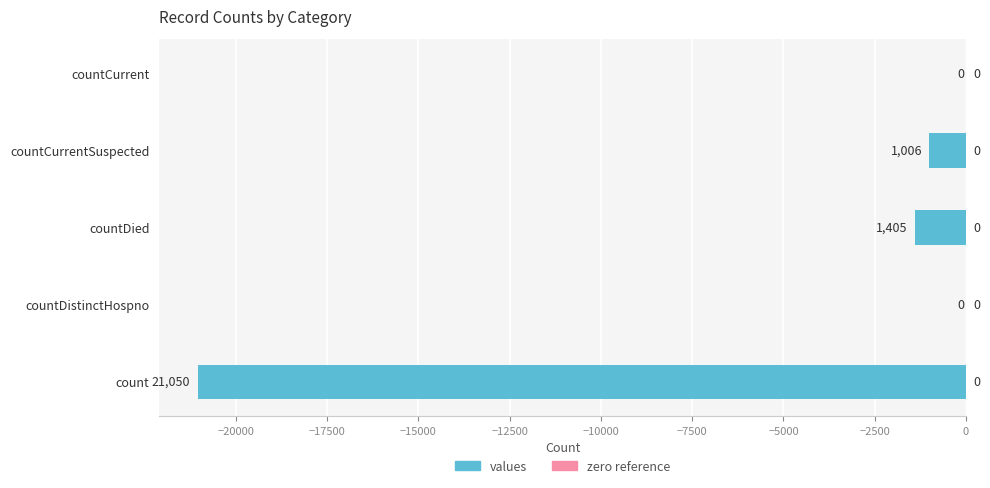

How many series are shown in this chart?

1